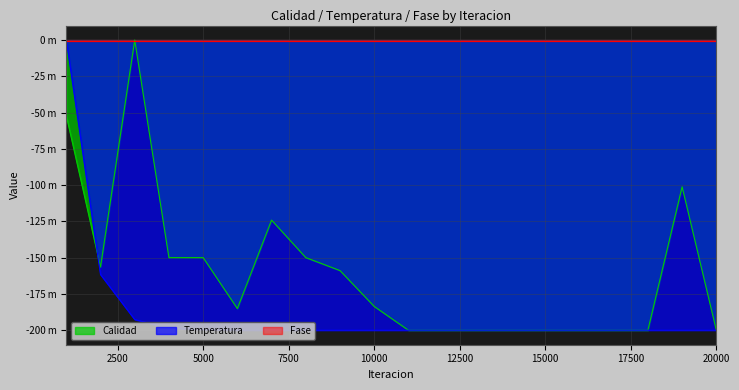

Reading left to right, list all the values displayed in this chart.

Calidad: -52.1	-156.4	0.0	-149.9	-149.9	-185.1	-124.1	-149.9	-158.9	-183.6	-200.0	-200.0	-200.0	-200.0	-200.0	-200.0	-200.0	-200.0	-101.1	-200.0
Temperatura: 0.0	-161.6	-192.6	-198.6	-199.7	-199.9	-200.0	-200.0	-200.0	-200.0	-200.0	-200.0	-200.0	-200.0	-200.0	-200.0	-200.0	-200.0	-200.0	-200.0